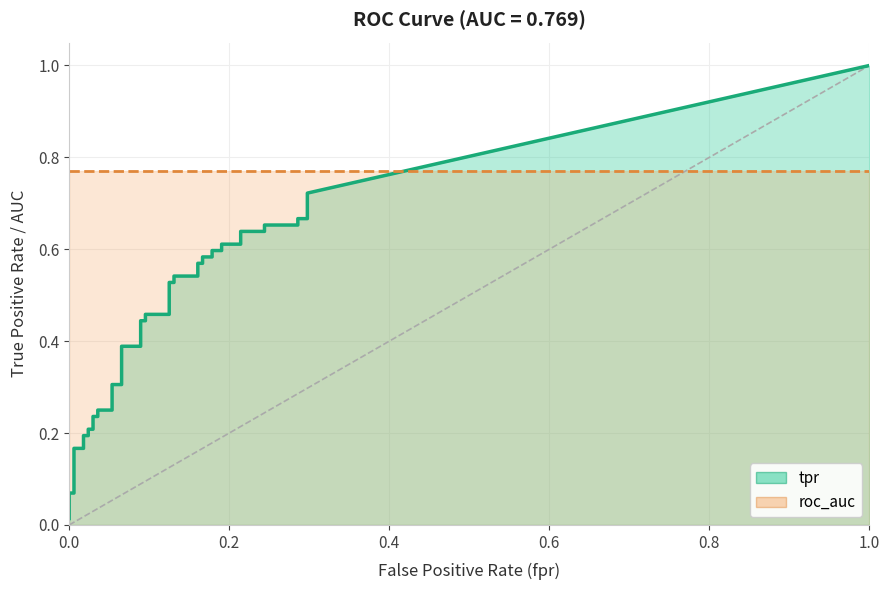

What is the spread (max minus min) of values at 9?

0.5